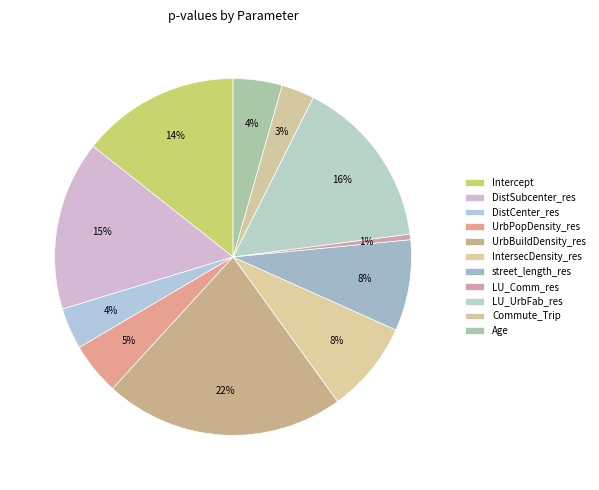

The street_length_res slice represents 8% of the pie. True or false?

True